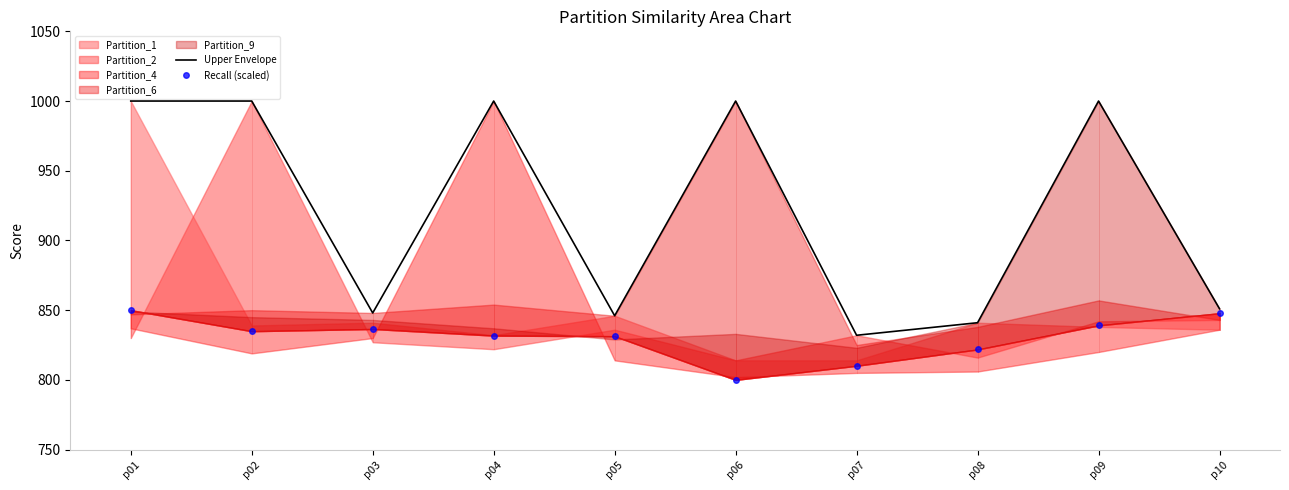

What is the highest value of the Upper Envelope series?

1000